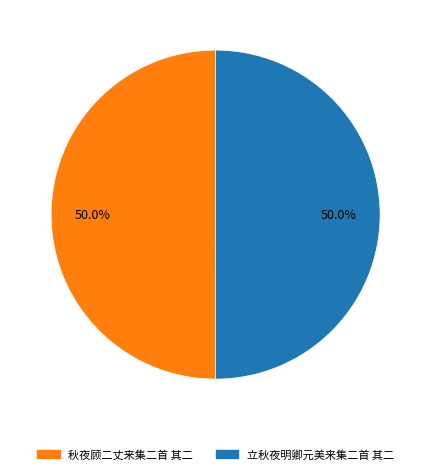

To the nearest percent, what is the combined percentage of 立秋夜明卿元美来集二首 其二 and 秋夜顾二丈来集二首 其二?

100%